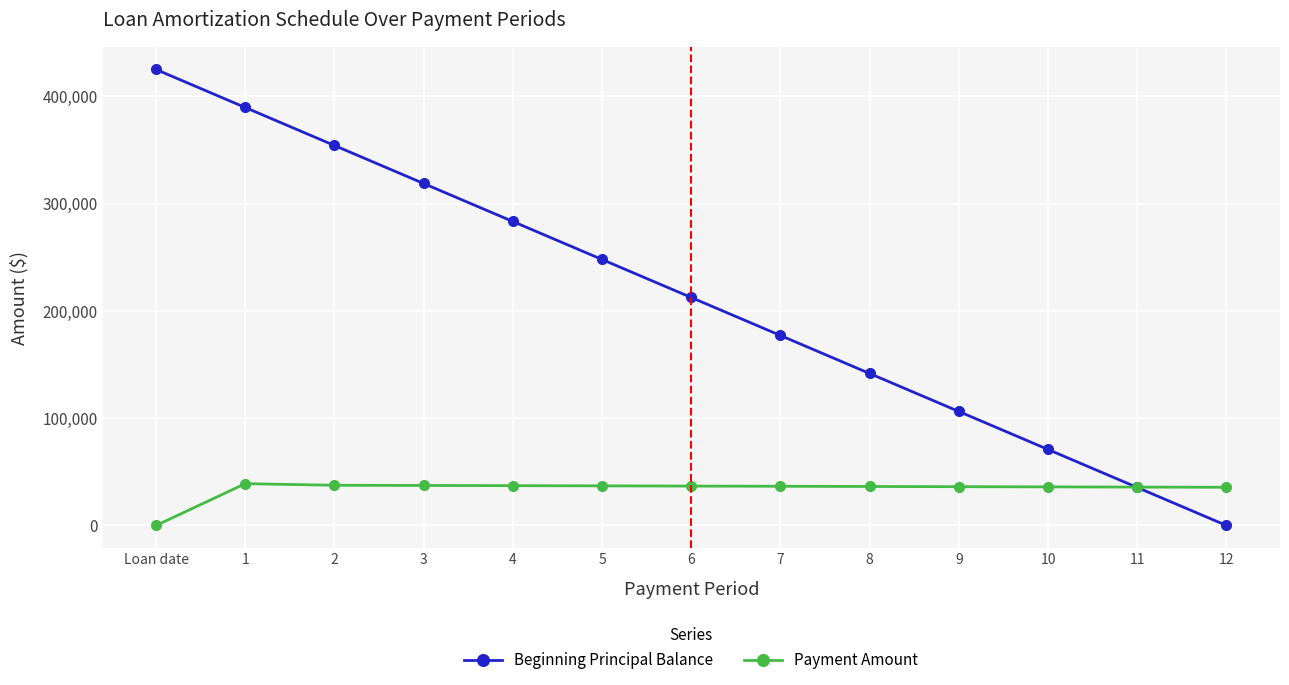

How many positive values does the Beginning Principal Balance series have?

12